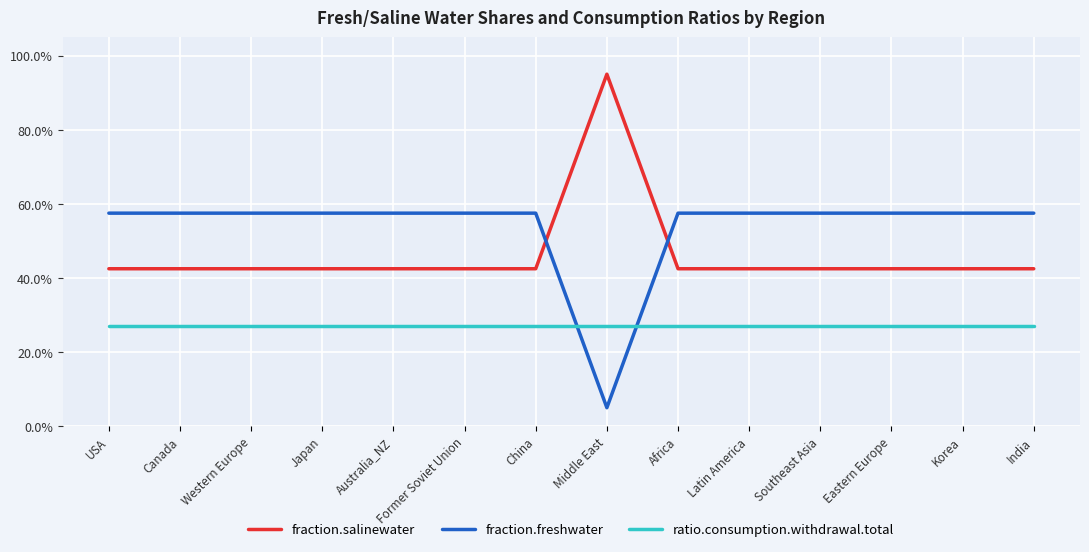

What is the label of the 10th point from the right?

Australia_NZ